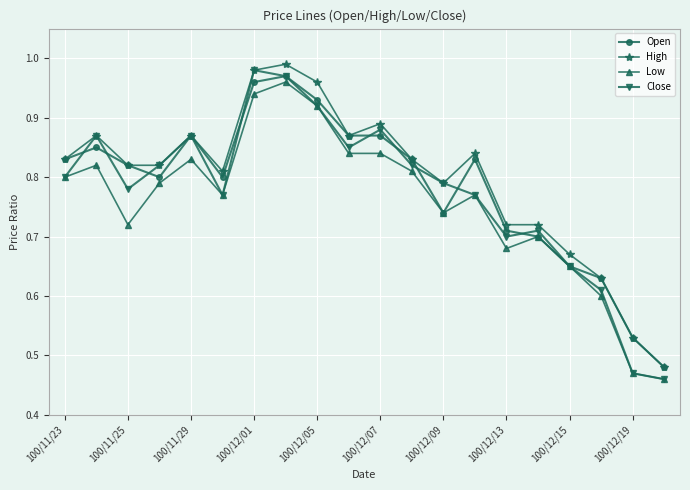

True or false: High and Low cross at least once.

False